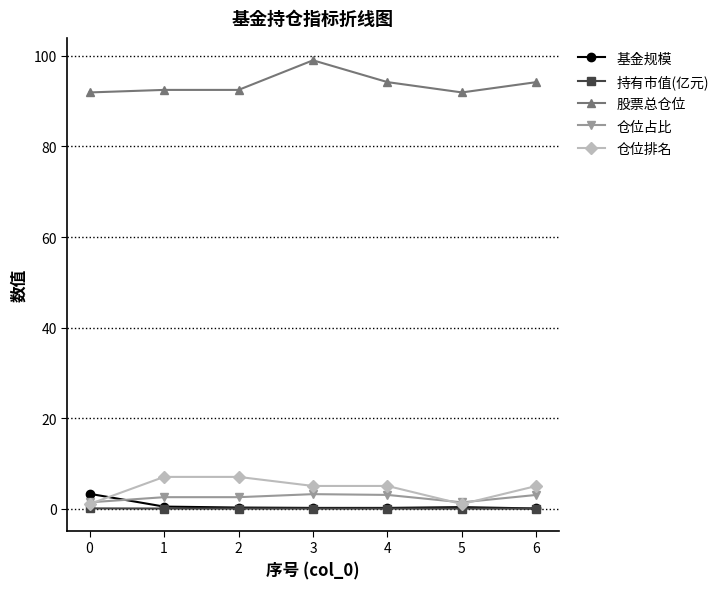

What is the approximate value of 股票总仓位 at 6?

94.2